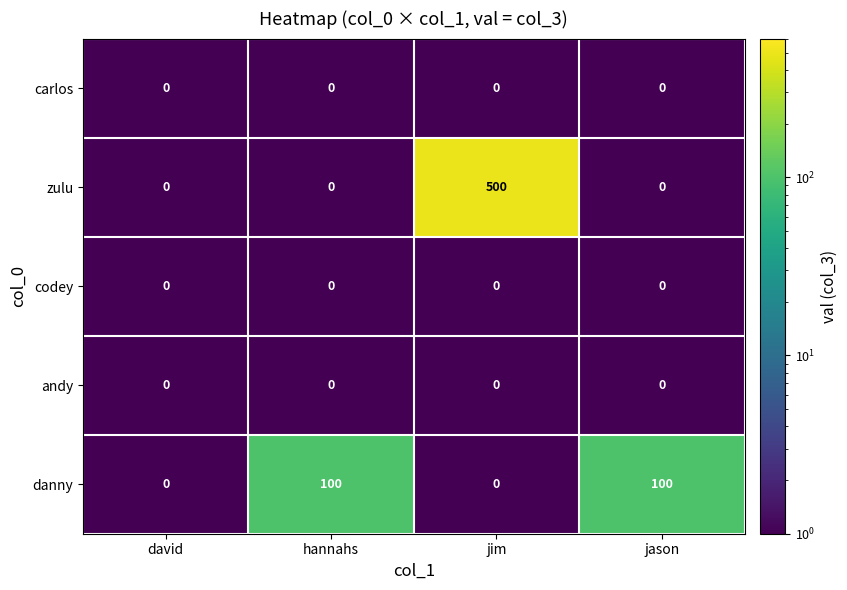

Reading left to right, what are all the values shown in this chart?

carlos: david=0	hannahs=0	jim=0	jason=0
zulu: david=0	hannahs=0	jim=500	jason=0
codey: david=0	hannahs=0	jim=0	jason=0
andy: david=0	hannahs=0	jim=0	jason=0
danny: david=0	hannahs=100	jim=0	jason=100